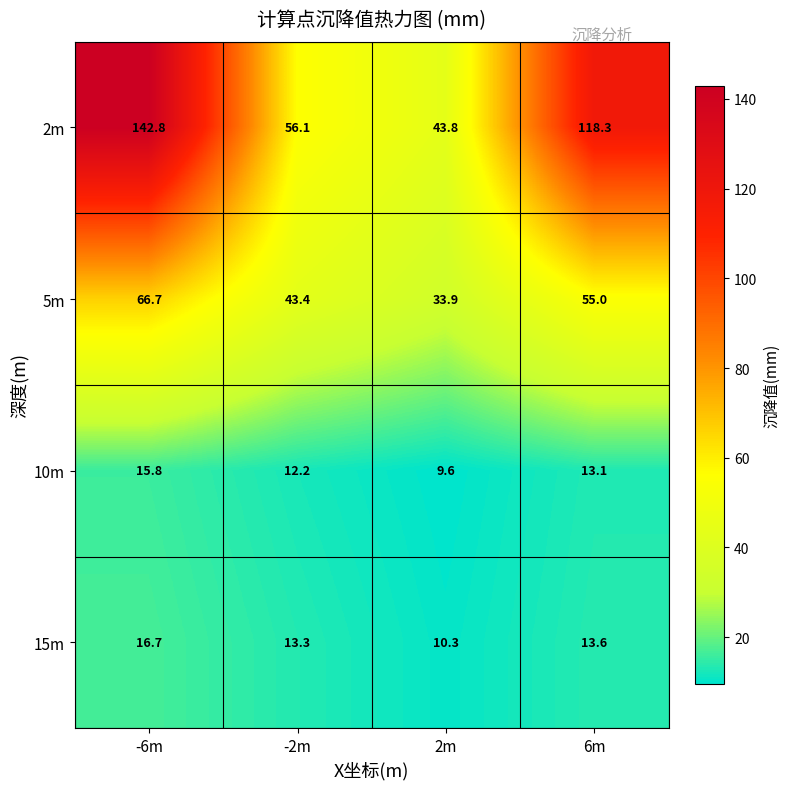

What is the difference between the 2m values at -2m and 2m?

12.3